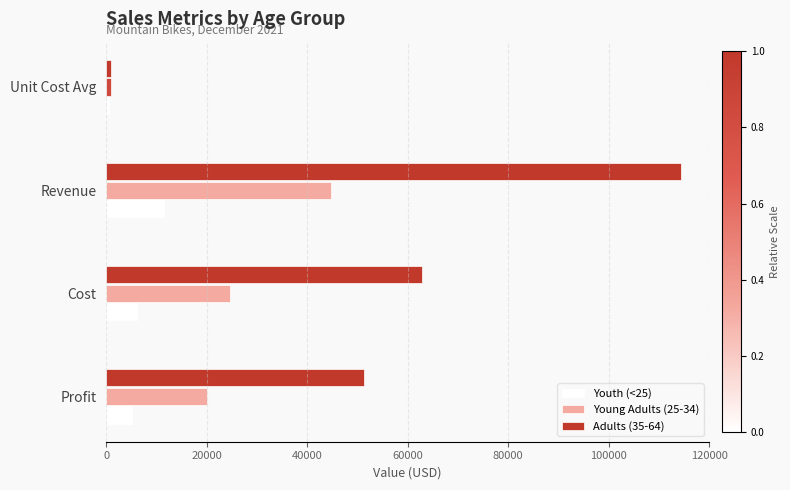

True or false: Youth (<25) has a value of 15071 at Revenue.

False